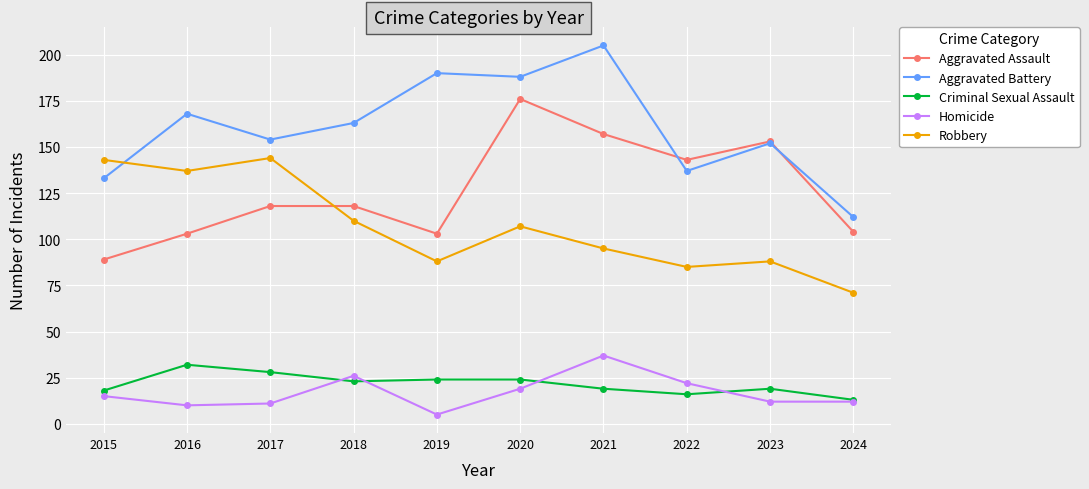

What is the difference between the second highest and minimum values in the Criminal Sexual Assault series?

15